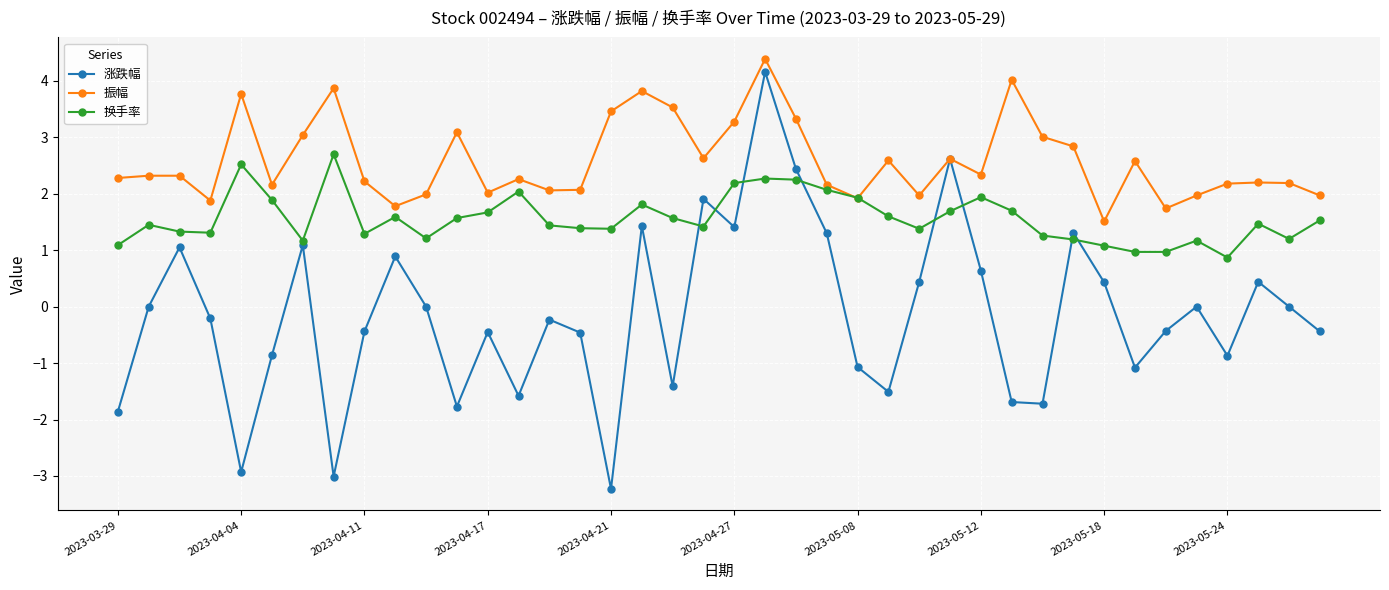

What is the value of the 涨跌幅 point at the 10th from the left?

0.9